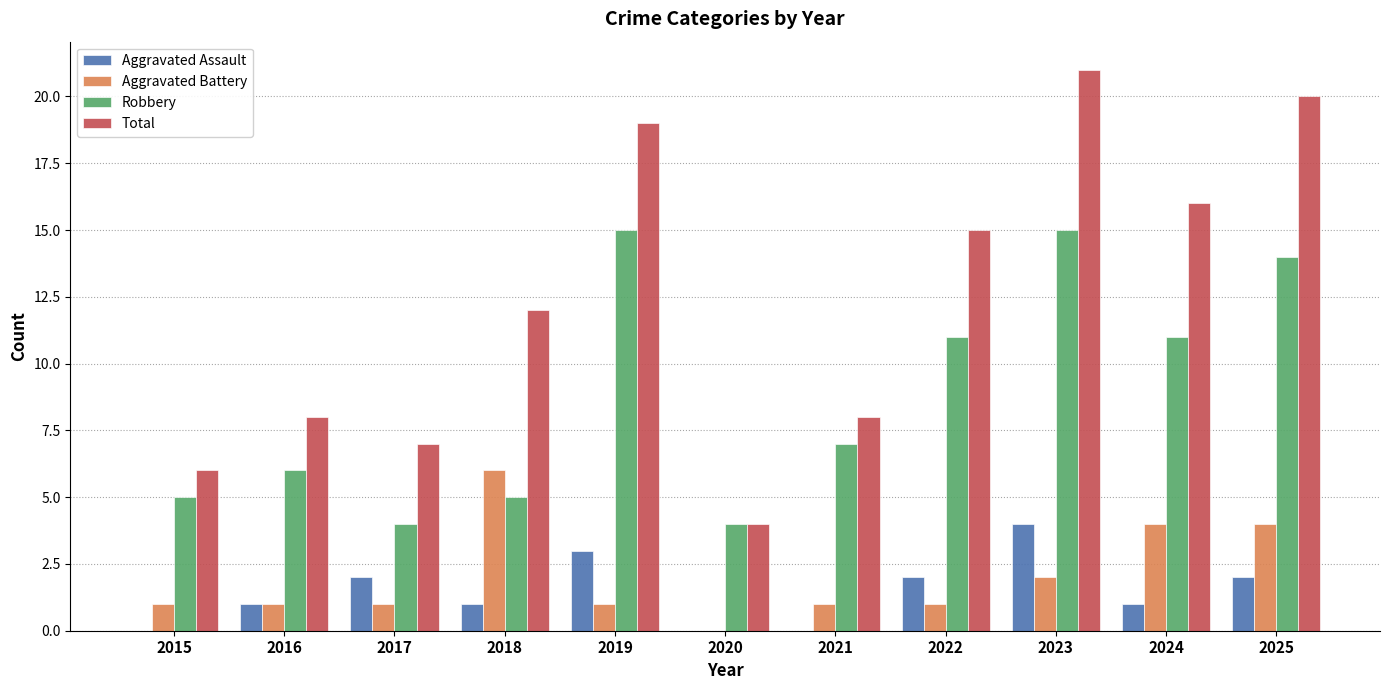

Which category has the highest value in the Aggravated Assault series?

2023